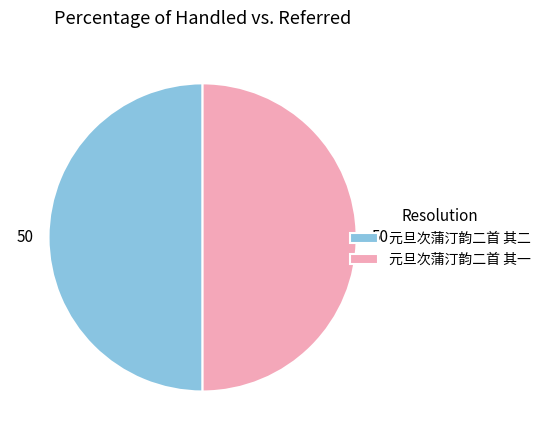

Count the number of slices in the pie.

2